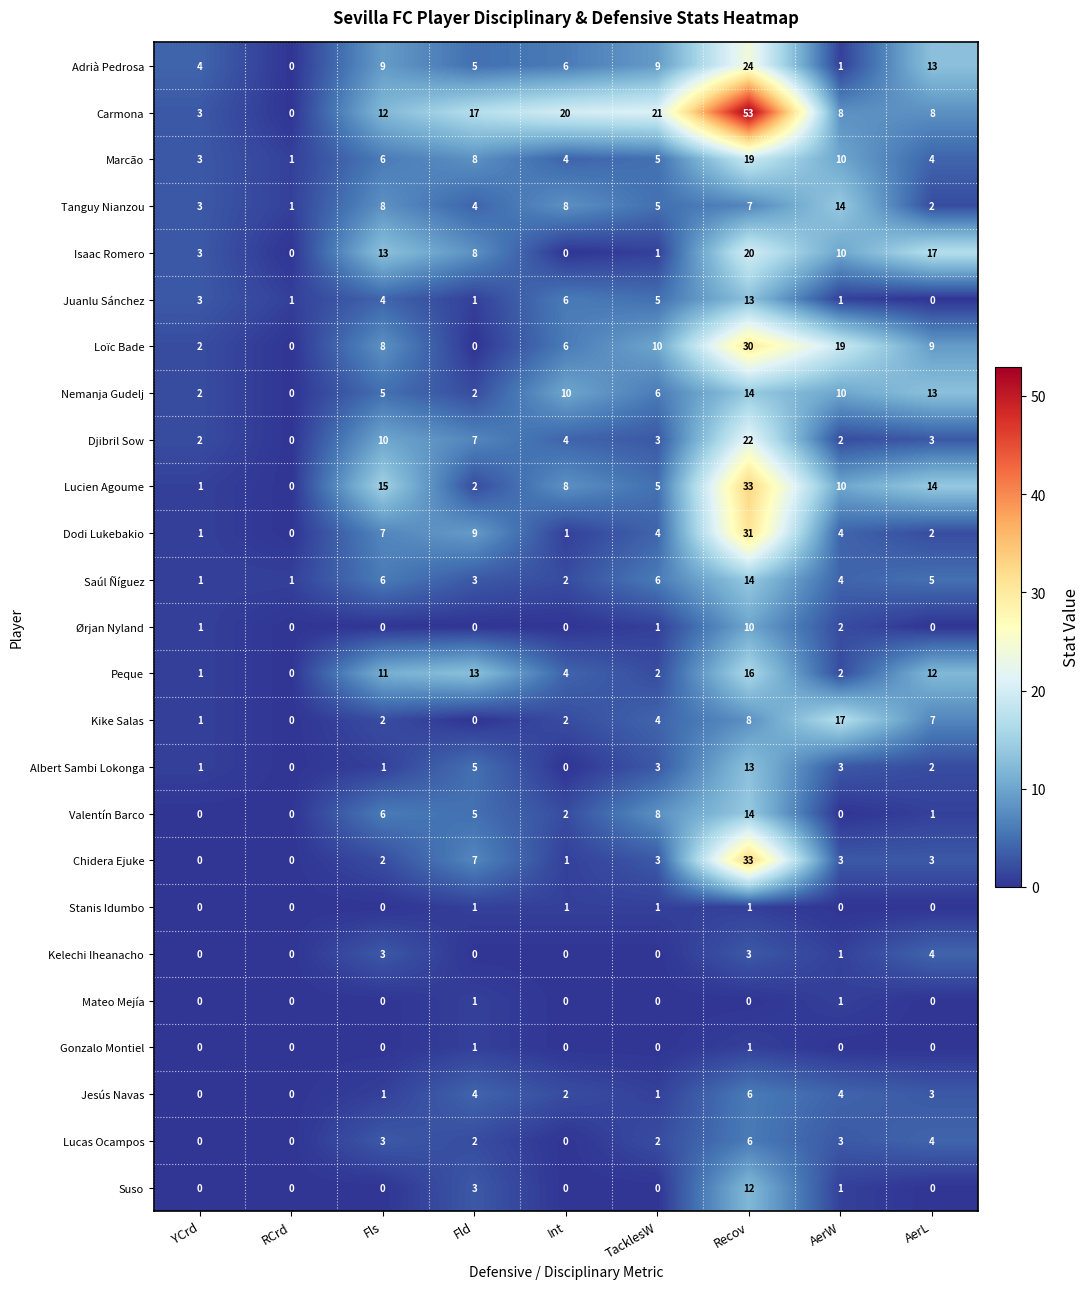

The value of Mateo Mejía at RCrd is 0. True or false?

True